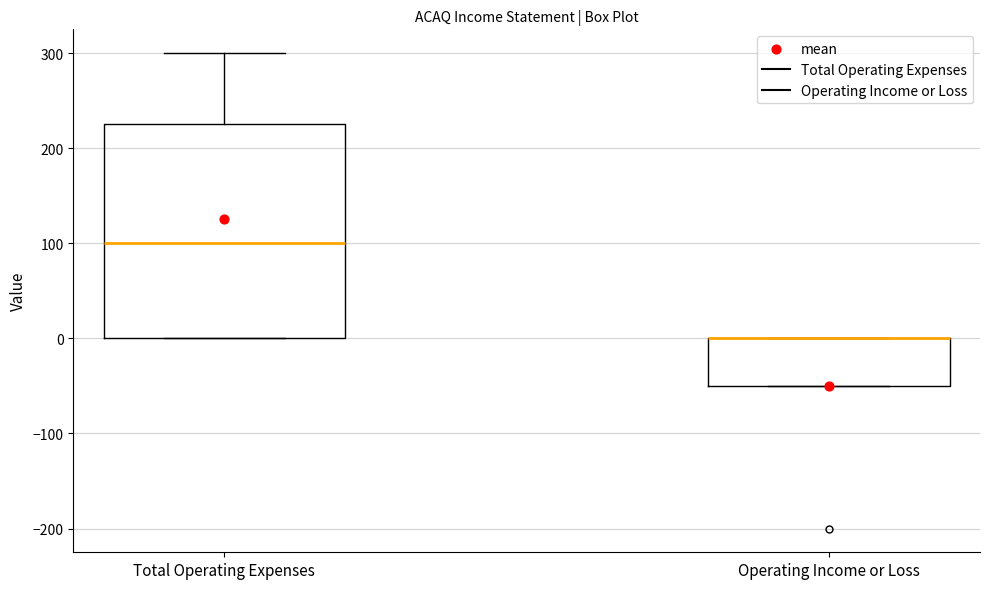

Where is the lower edge of the box for Operating Income or Loss on the y-axis? The values are not printed on the chart, so give them approximately, as read against the axis.

-50